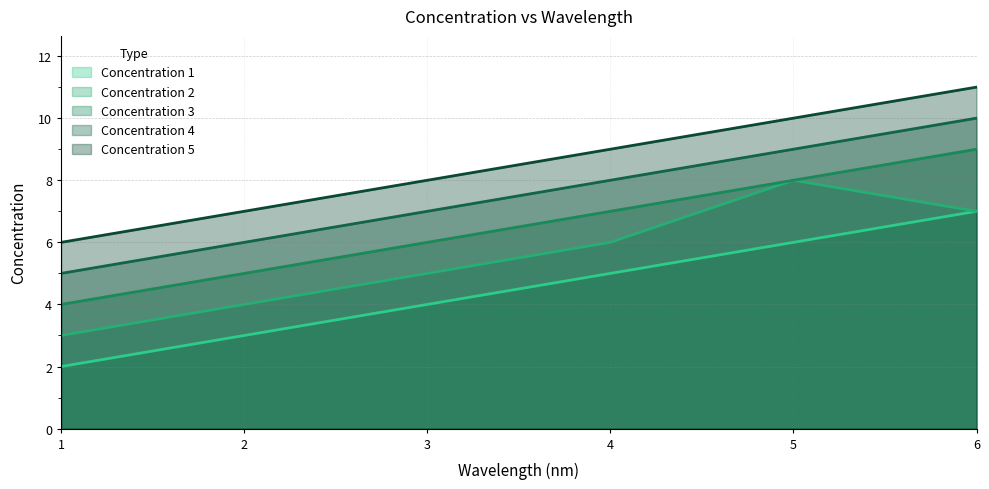

What is the approximate value of Concentration 4 at 4?

8